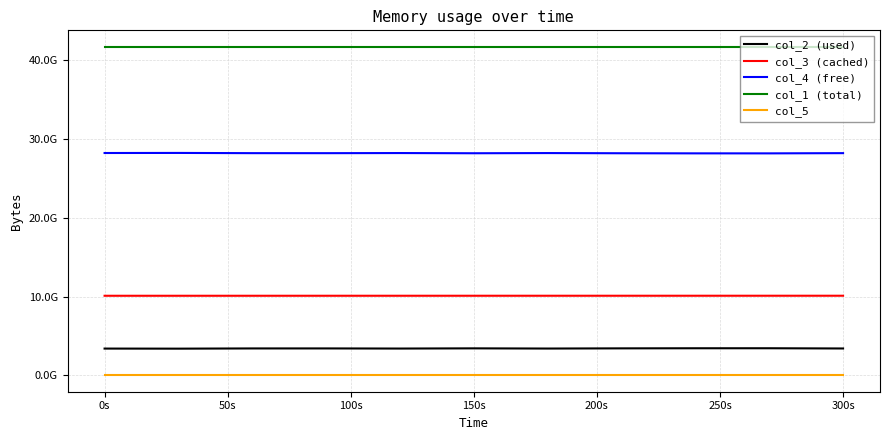

In col_4 (free), how many points are lower than both neighbors (excluding endpoints)?

3